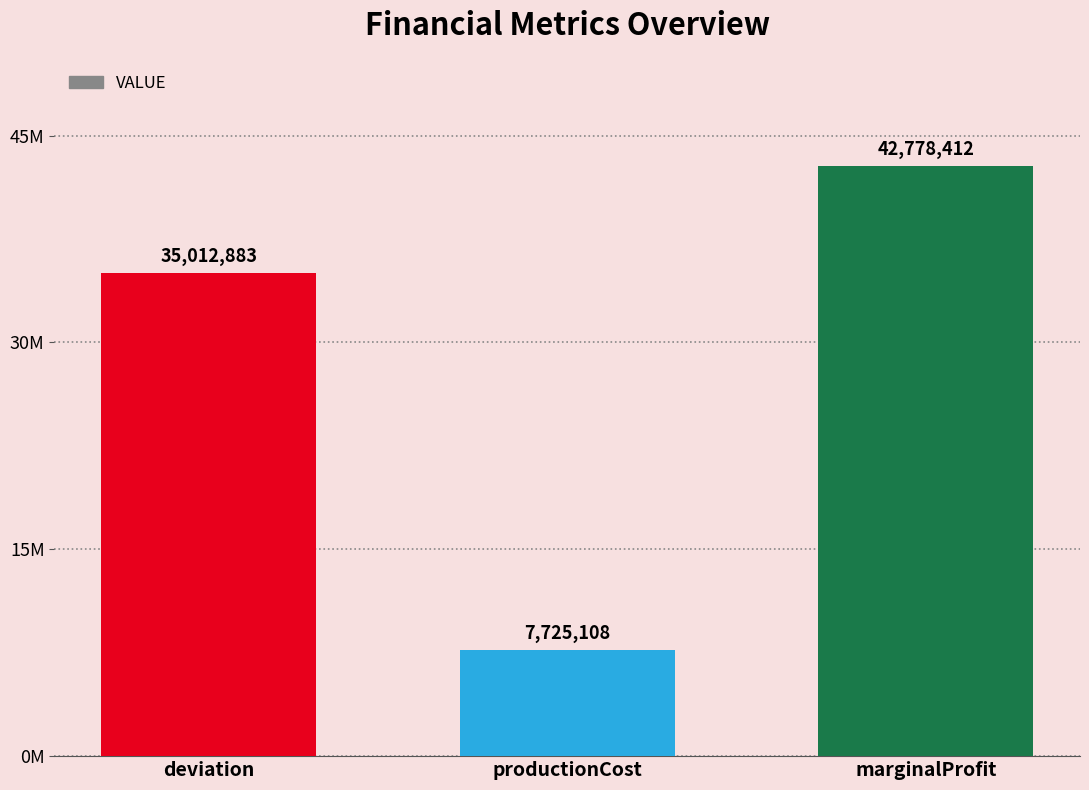

Does the chart contain any negative values?

No